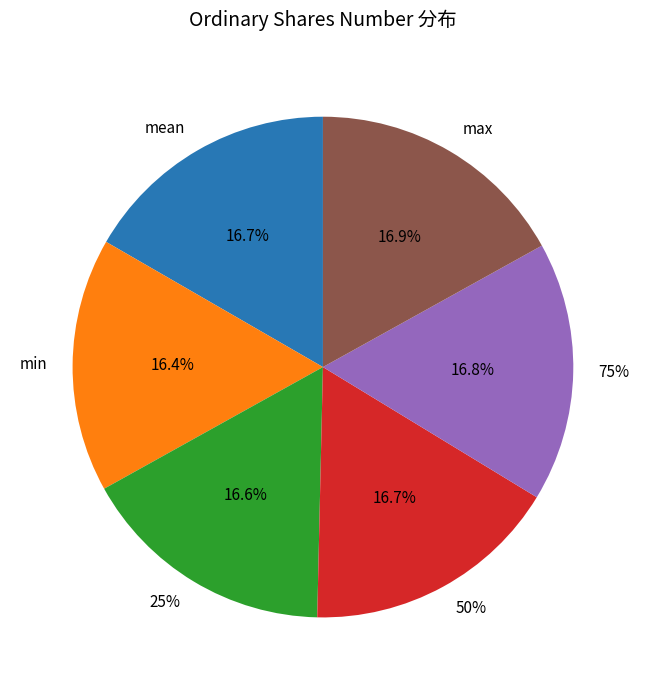

Is it true that 25% is 22% of the pie?

False